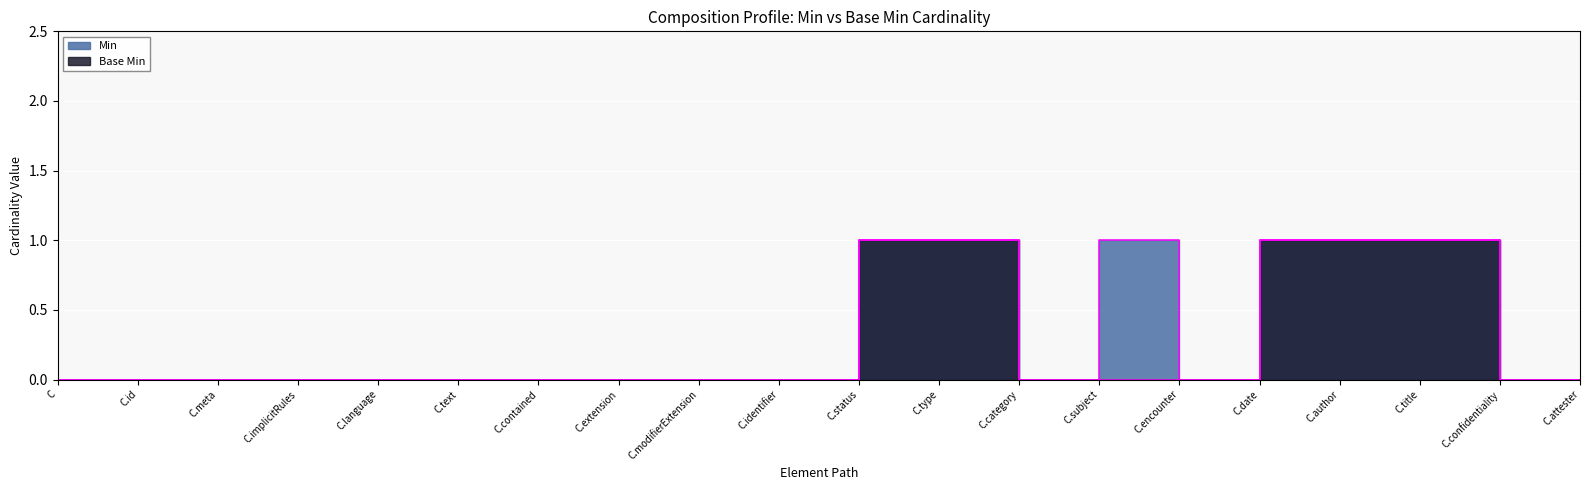

The Base Min series shows 0 at C.language. True or false?

True